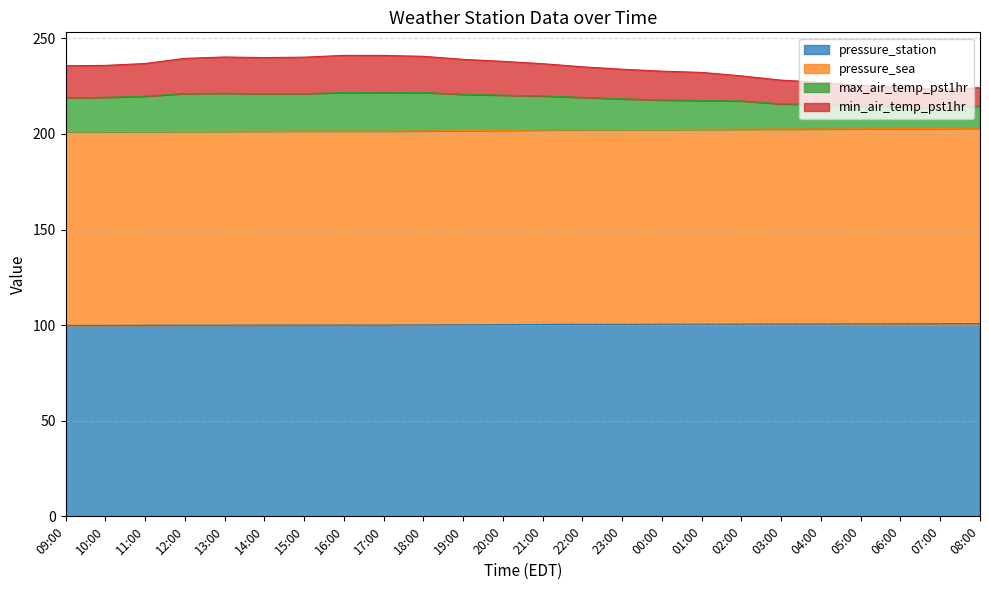

What is the total value across all series at 18:00?

240.6